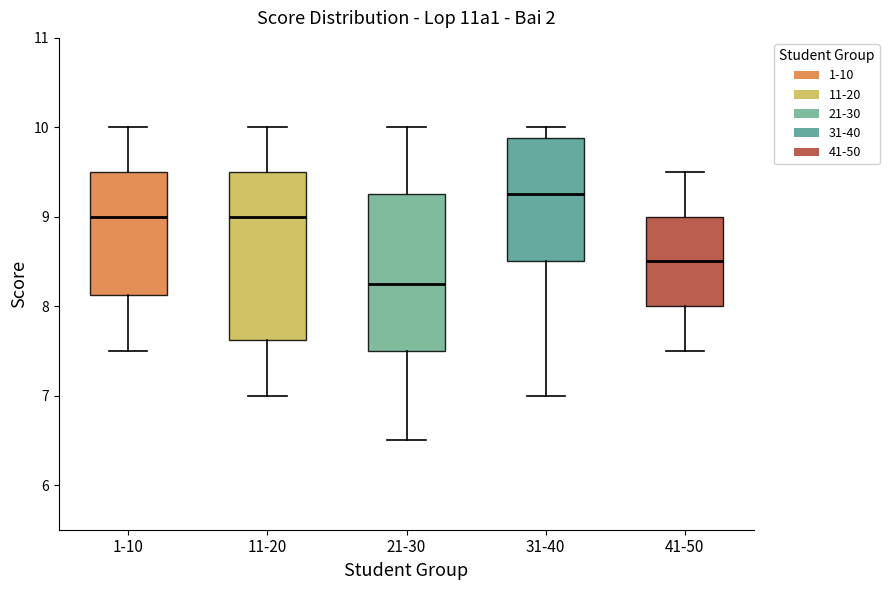

Where is the upper edge of the box for 31-40 on the y-axis? The values are not printed on the chart, so give them approximately, as read against the axis.

9.9